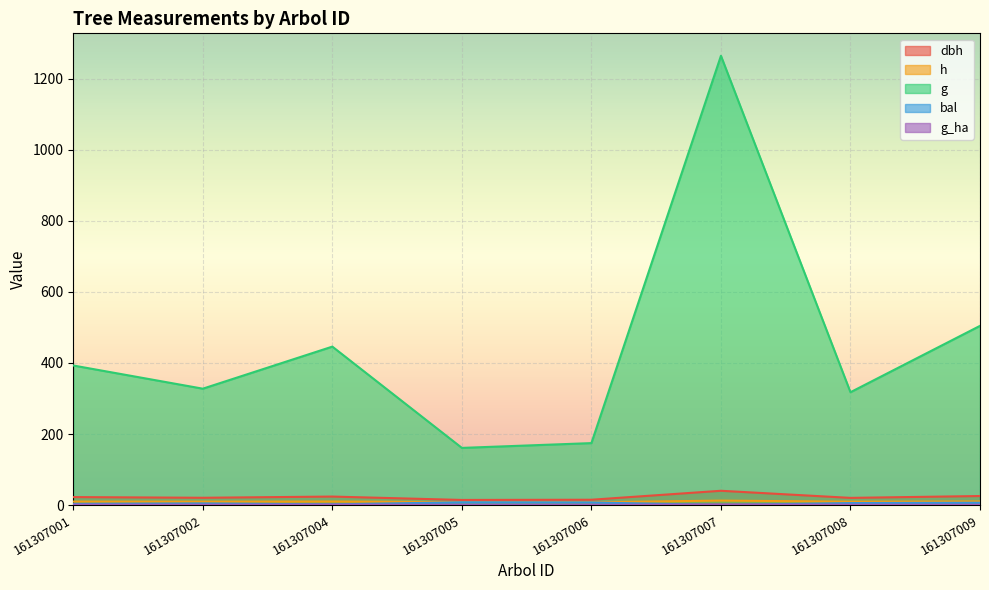

What are all the series names shown in the legend?

dbh, h, g, bal, g_ha